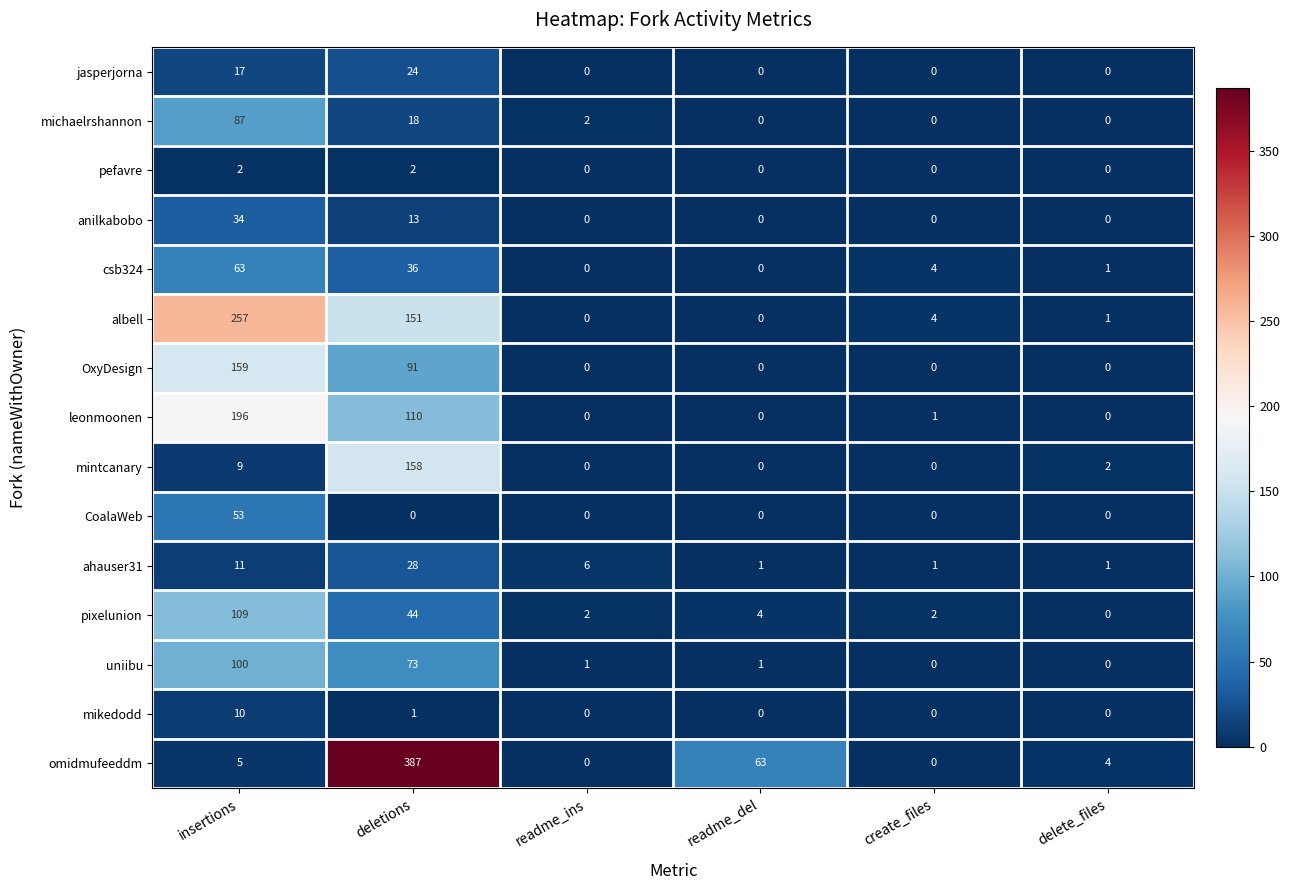

Which series changed the most between create_files and delete_files?

omidmufeeddm